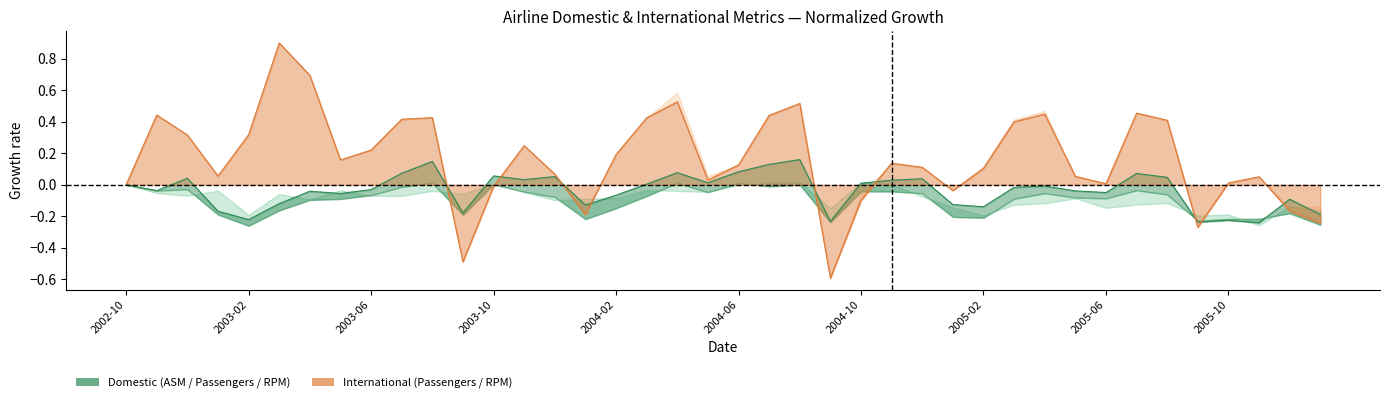

What value does the data have at 35?

-0.2